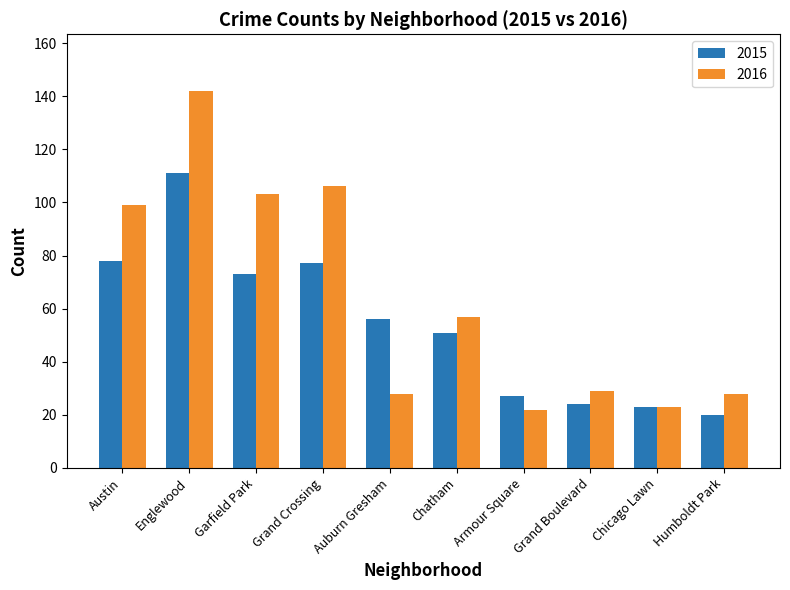

What is the difference between the highest and lowest values at Grand Boulevard?

5